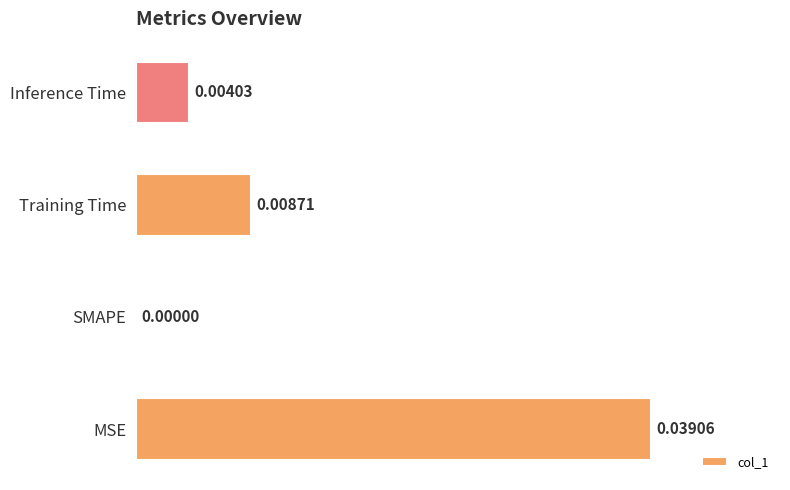

How many data points does each series have?

4